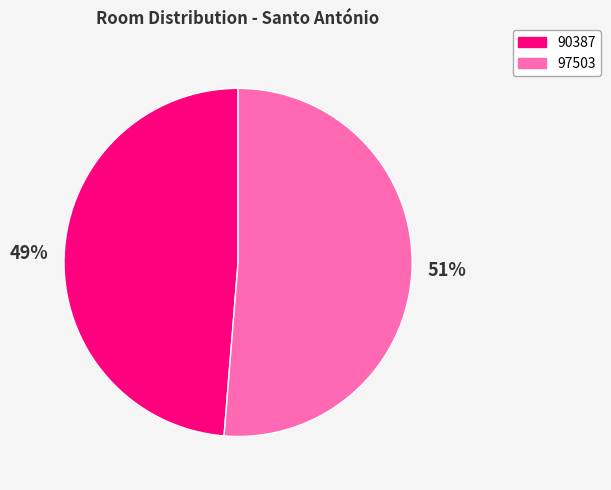

Does 90387 represent more than half of the total?

No